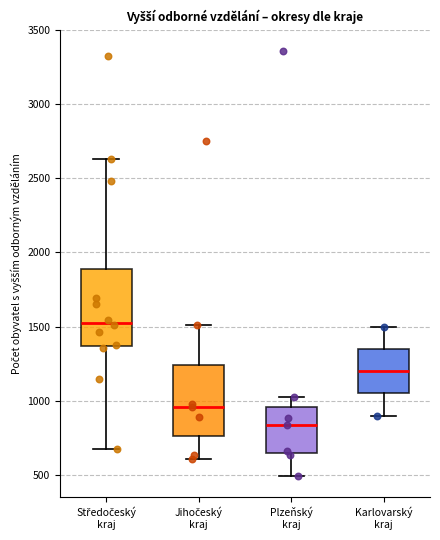

Reading left to right, read every box against the y-axis: the position of its median line, the range the box covers, and the ends of its whiskers. The values are not printed on the chart, so give them approximately, as read against the axis.

Středočeský kraj: median 1550, box 1350 to 1900, whiskers 650 to 2650
Jihočeský kraj: median 950, box 750 to 1250, whiskers 600 to 1500
Plzeňský kraj: median 850, box 650 to 950, whiskers 500 to 1050
Karlovarský kraj: median 1200, box 1050 to 1350, whiskers 900 to 1500